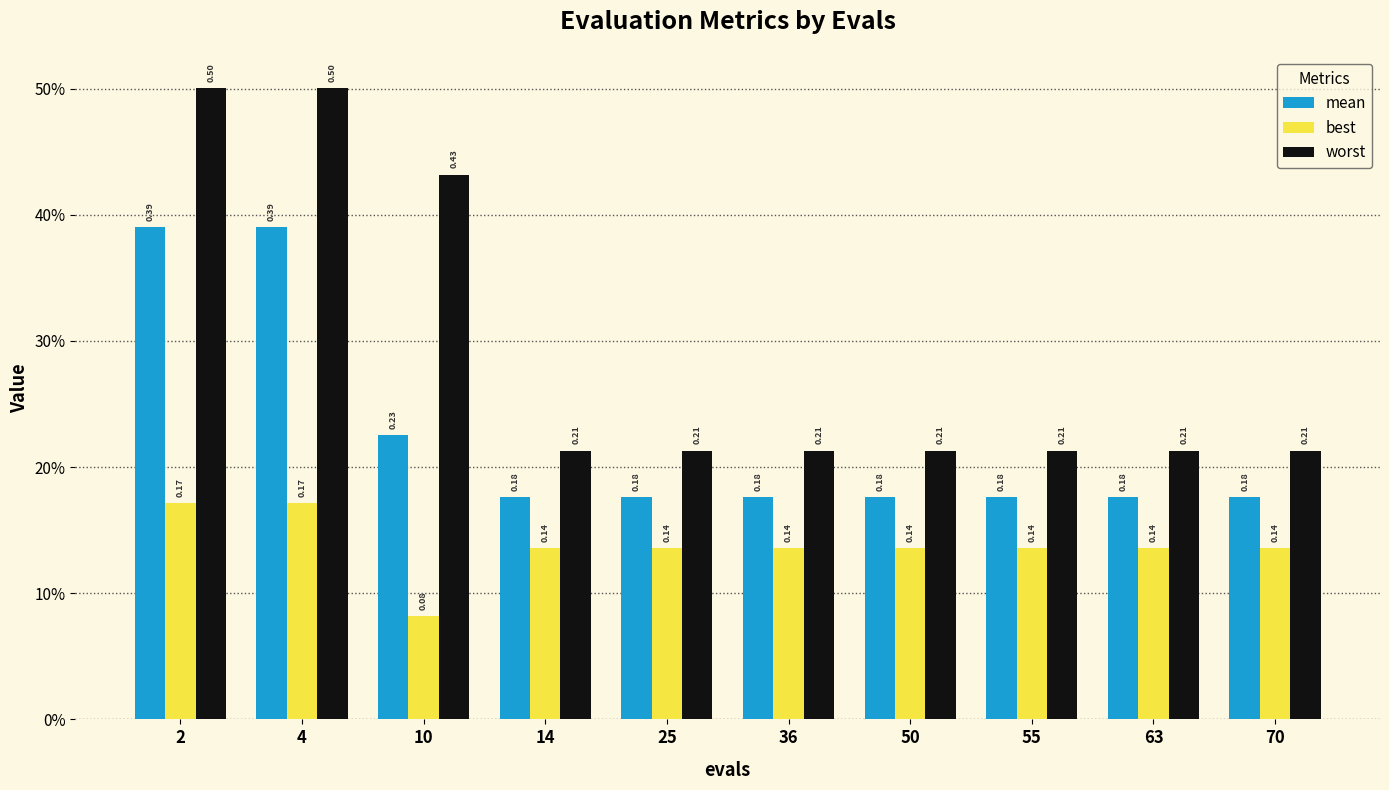

At which label is best closest to 0?

10